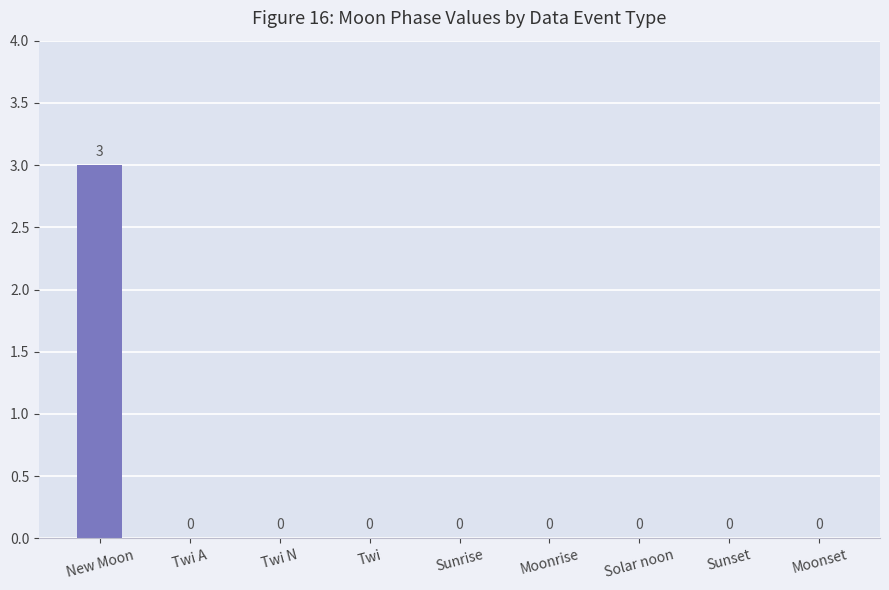

What is the greatest value displayed?

3